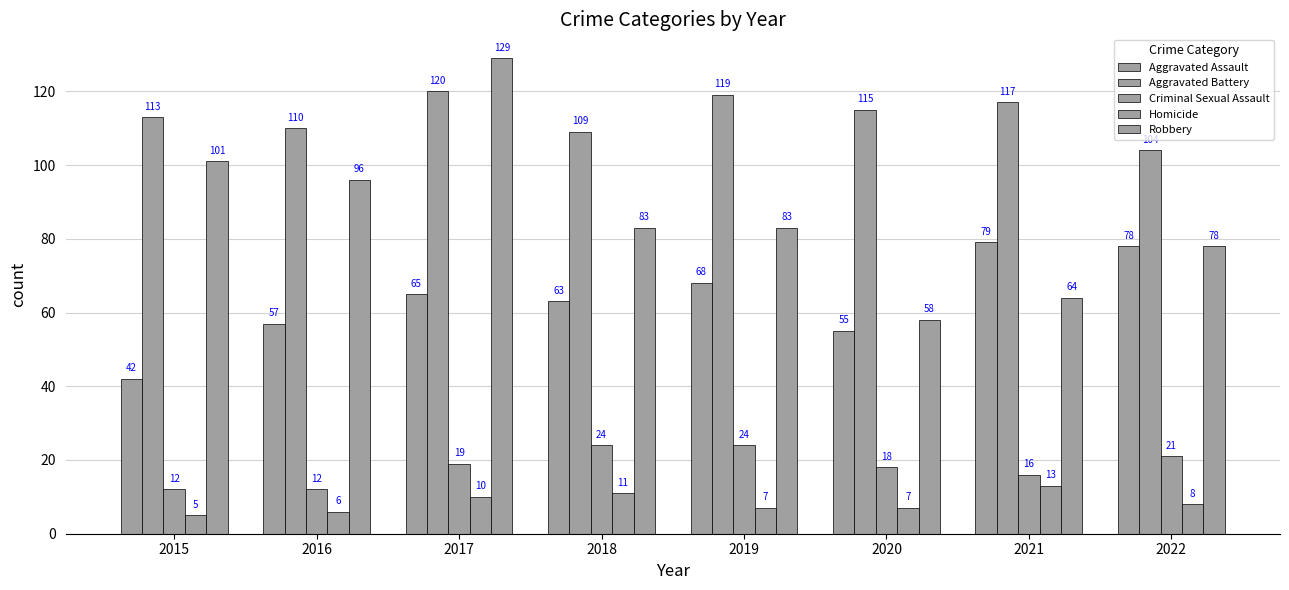

How many bars are there in each group?

5